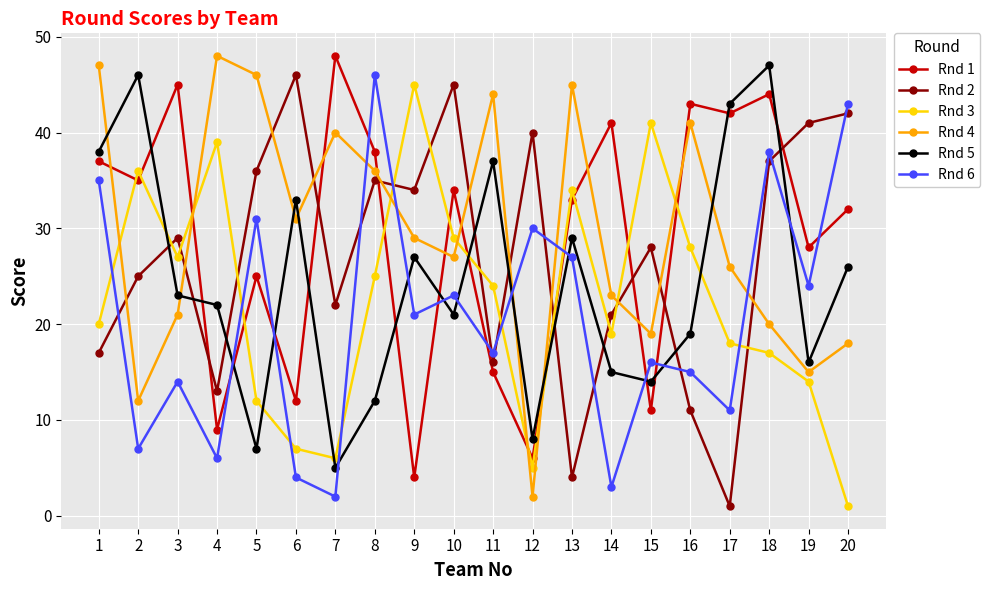

What is the difference between the highest and lowest values at 15?

30